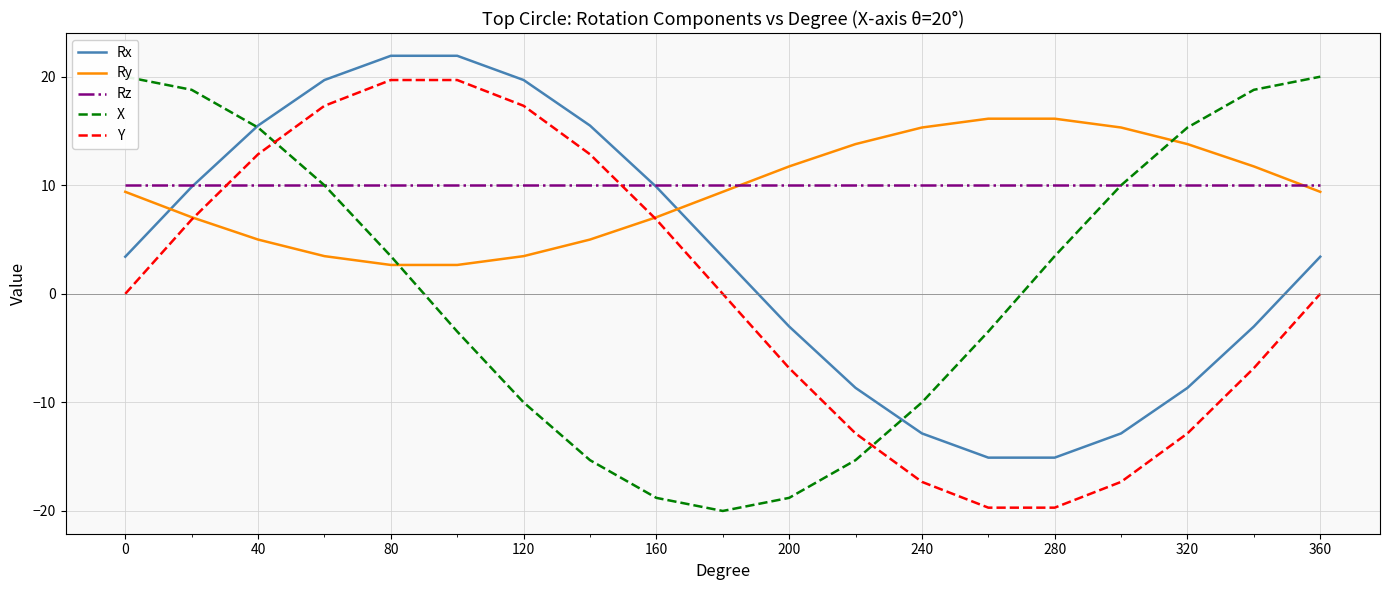

True or false: Rz has a value of 16.9 at 40.

False